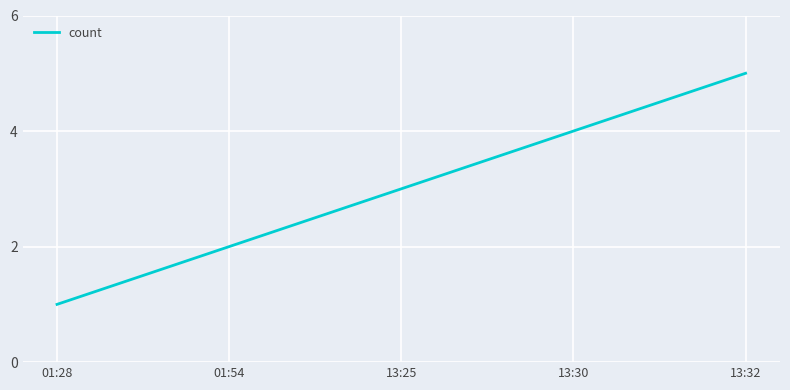

What is the smallest value displayed?

1